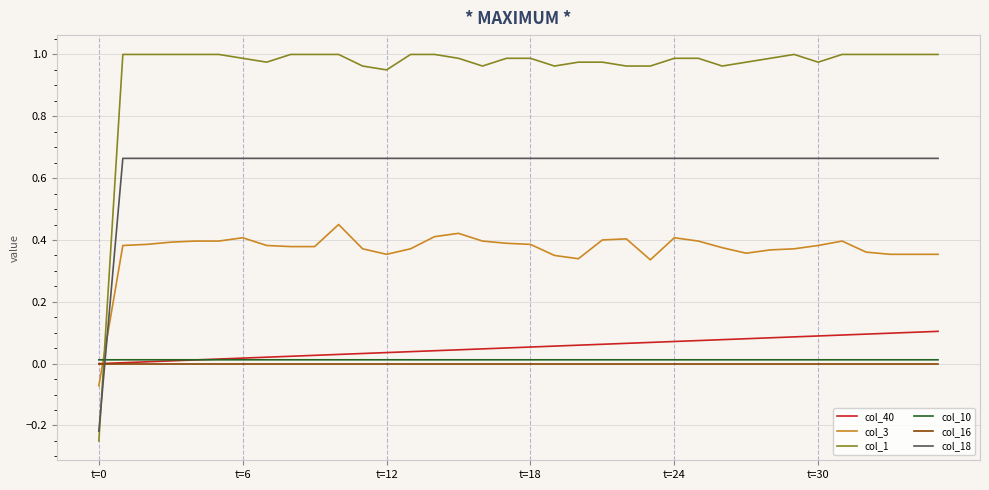

How many times do col_3 and col_40 cross each other?

1